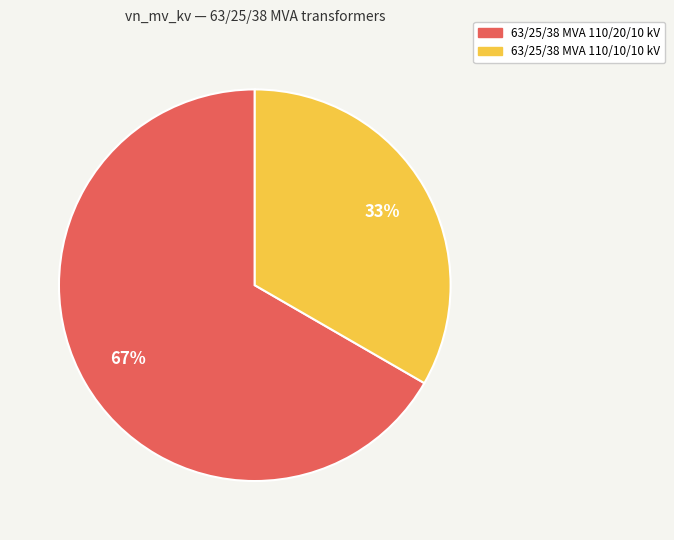

Is the sum of 63/25/38 MVA 110/10/10 kV and 63/25/38 MVA 110/20/10 kV greater than half?

Yes